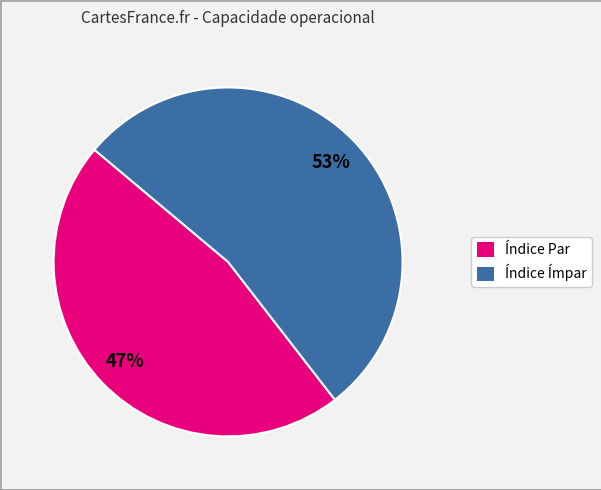

To the nearest percent, what is the average slice percentage?

50%